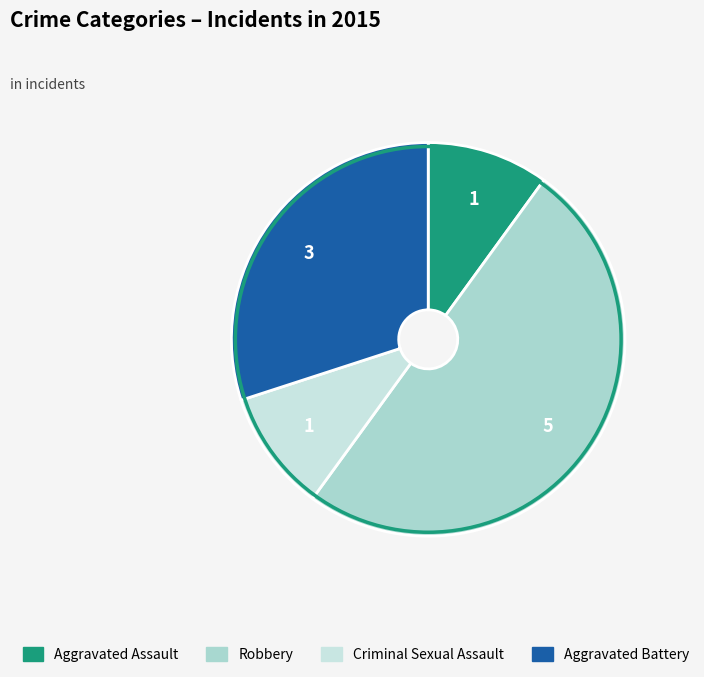

To the nearest percent, what is the combined percentage of Robbery and Aggravated Battery?

80%